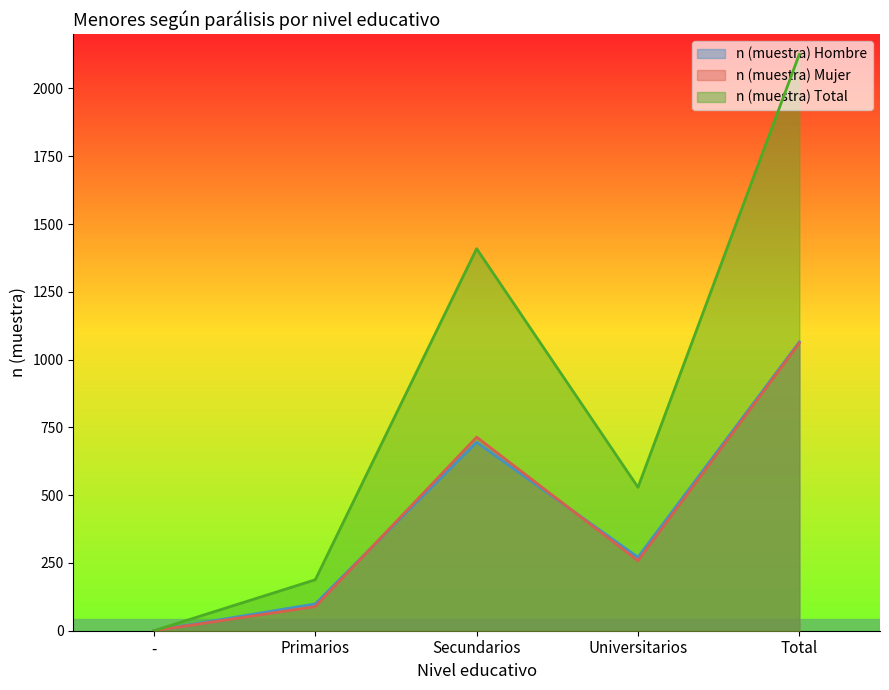

Which category has the lowest value in the n (muestra) Total series?

-